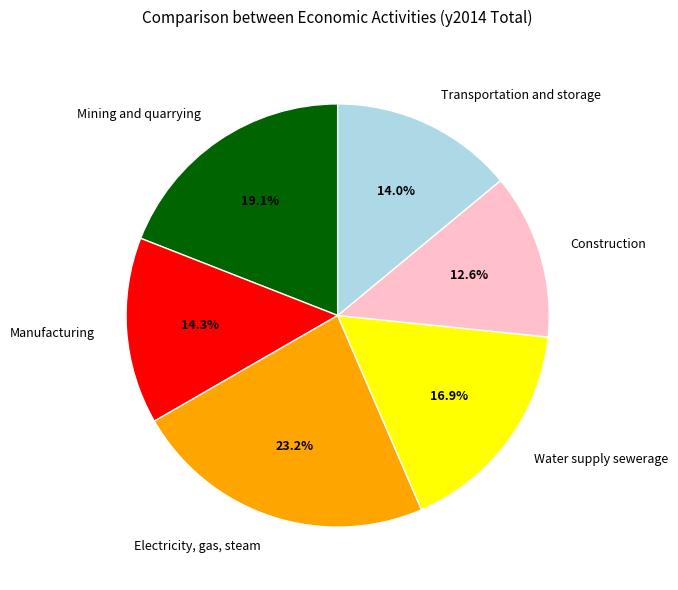

Which slice is the smallest?

Construction